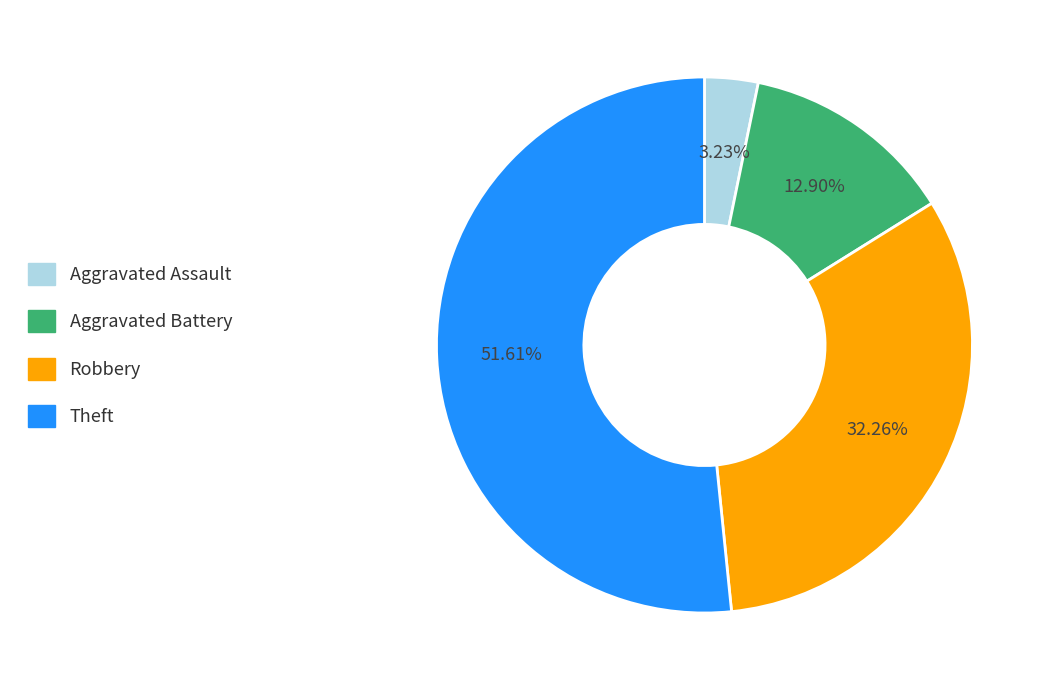

How many slices are in this pie chart?

4